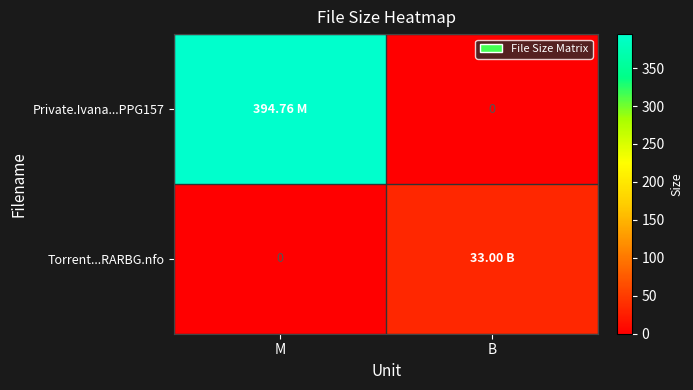

Between B and M, which is larger?

M